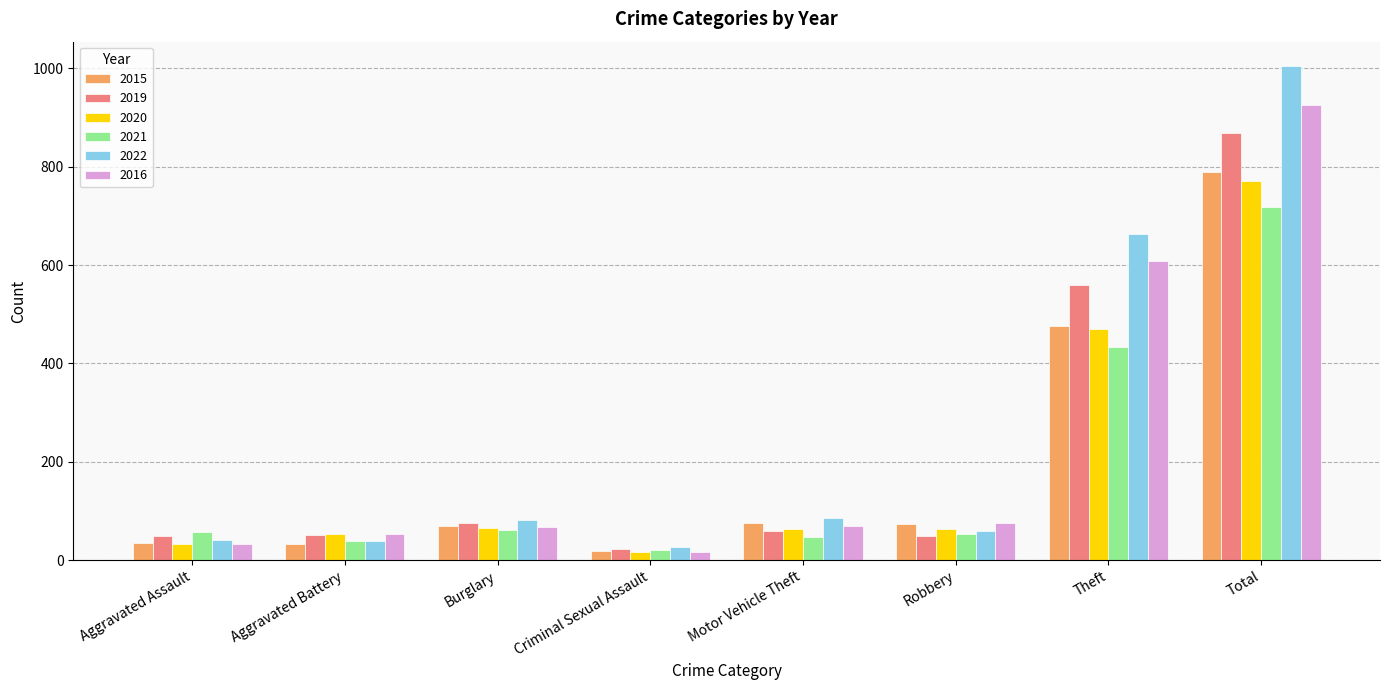

What is the difference between the maximum and minimum values in the 2022 series?

978